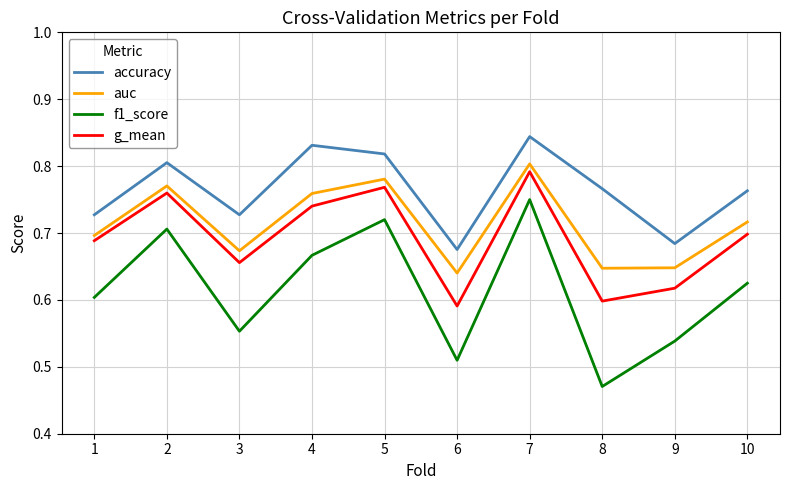

Which category has the lowest value in the f1_score series?

8